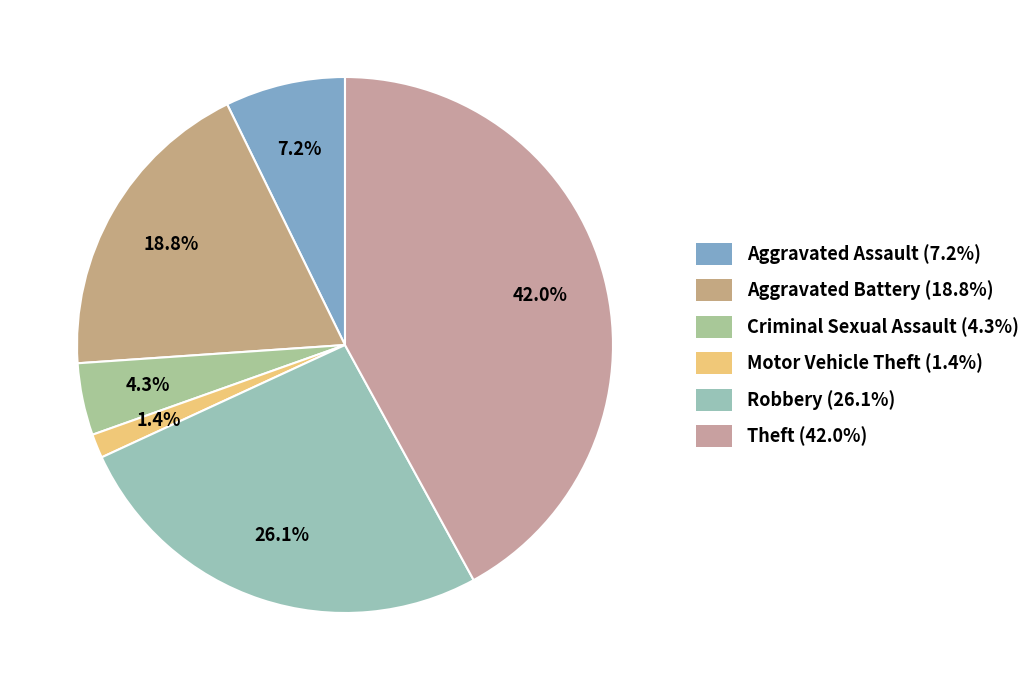

How many segments does this pie chart have?

6